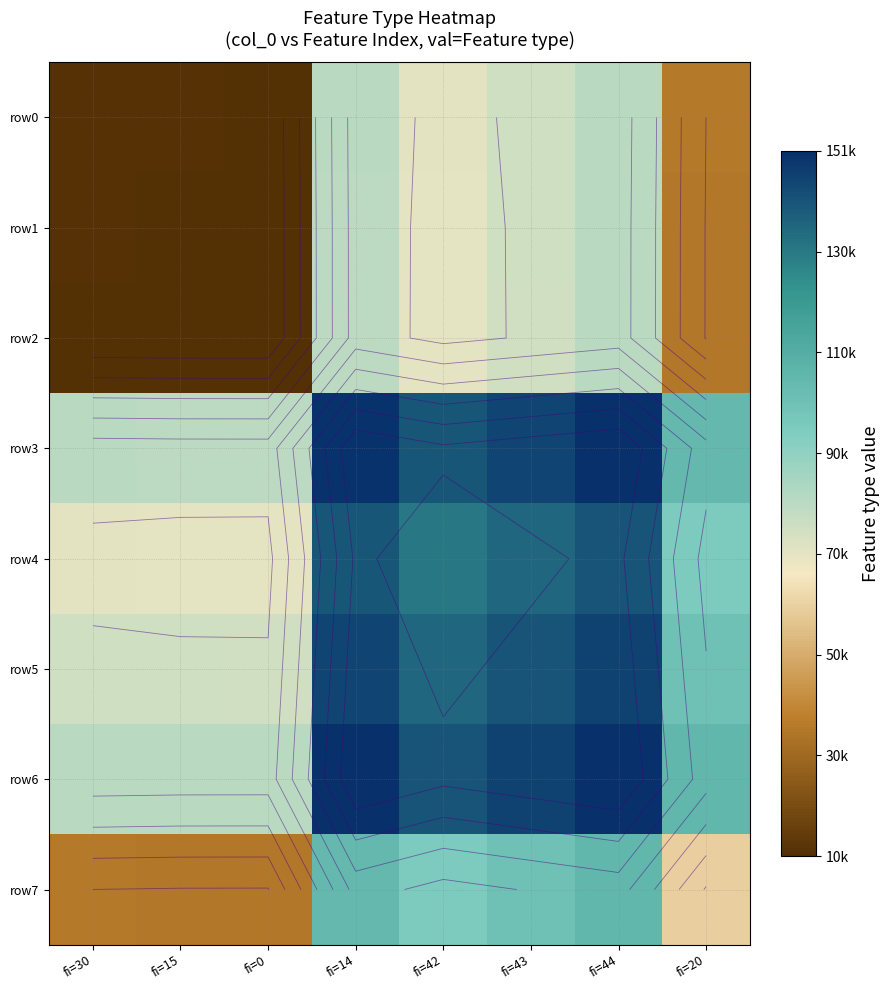

How many data points in row4 are above 131155?

3